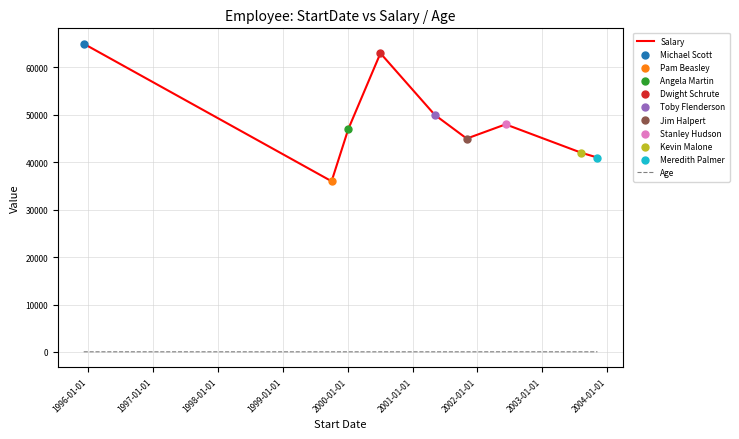

True or false: Salary and Age cross at least once.

False